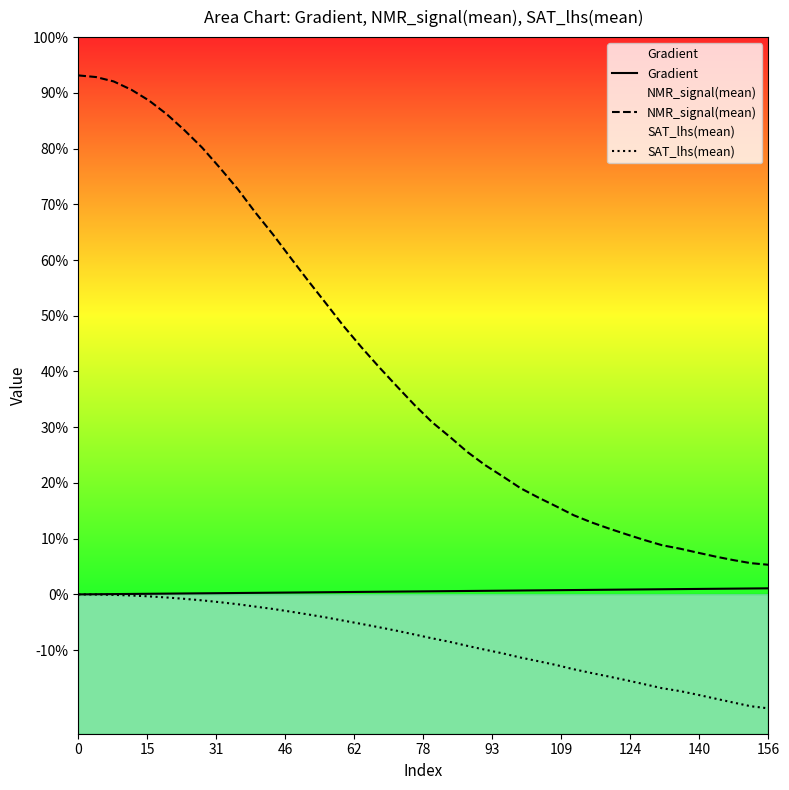

Reading left to right, what are all the values shown in this chart?

Gradient: 0.0	3.9	7.8	11.7	15.7	19.6	23.5	27.4	31.3	35.2	39.1	43.1	47.0	50.9	54.8	58.7	62.6	66.5	70.5	74.4	78.3	82.2	86.1	90.0	93.9	97.8	101.8	105.7	109.6	113.5	117.4	121.3	125.2	129.2	133.1	137.0	140.9	144.8	148.7	152.6
NMR_signal(mean): 13038.1	12996.6	12886.8	12678.1	12406.0	12063.4	11661.1	11223.5	10717.2	10189.4	9598.2	9044.8	8455.5	7873.9	7308.9	6736.9	6210.0	5709.6	5229.8	4759.2	4324.5	3957.0	3574.0	3245.4	2960.4	2666.4	2433.0	2213.9	1988.5	1809.6	1653.1	1505.8	1364.7	1234.2	1149.3	1048.7	951.2	863.5	785.4	744.6
SAT_lhs(mean): 0.0	-3.2	-11.7	-28.0	-49.7	-77.7	-111.6	-149.9	-196.0	-246.5	-306.3	-365.7	-433.1	-504.3	-578.8	-660.3	-741.7	-825.7	-913.5	-1007.8	-1103.6	-1192.4	-1294.2	-1390.6	-1482.6	-1587.1	-1678.8	-1773.1	-1880.5	-1974.7	-2065.2	-2158.5	-2256.9	-2357.4	-2428.7	-2520.3	-2617.9	-2714.6	-2809.4	-2862.8